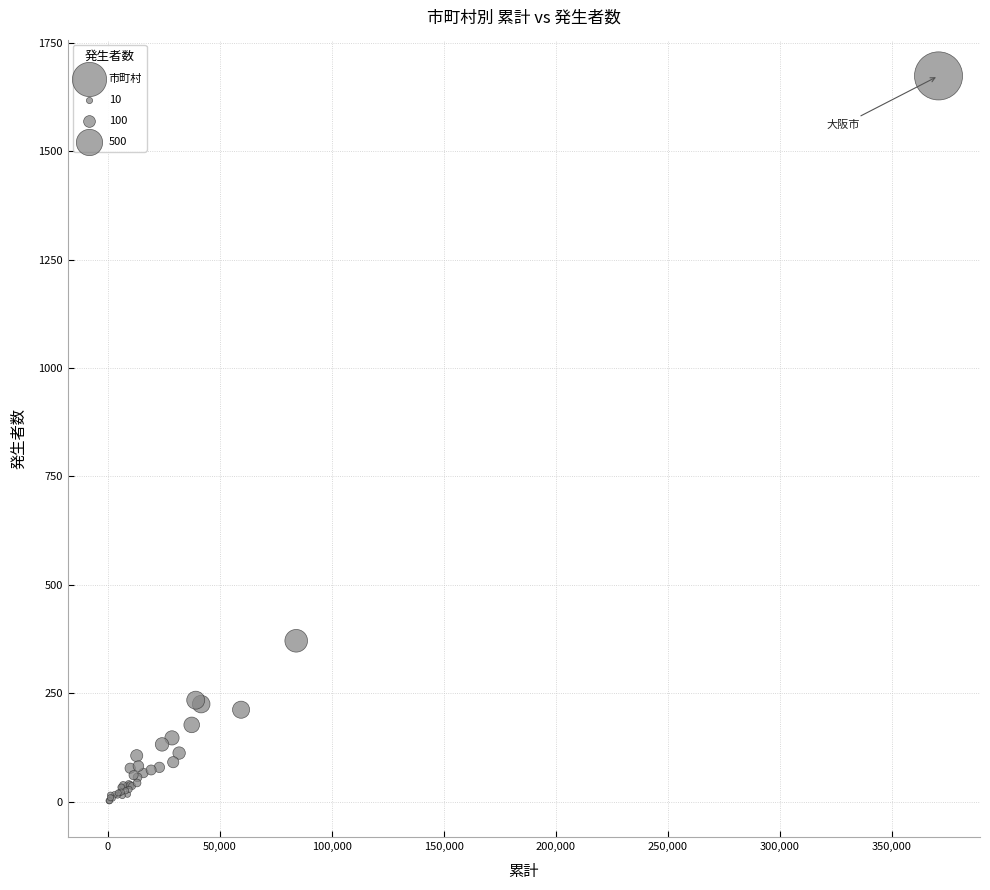

What Y value in the scatter plot is closest to 838?

371